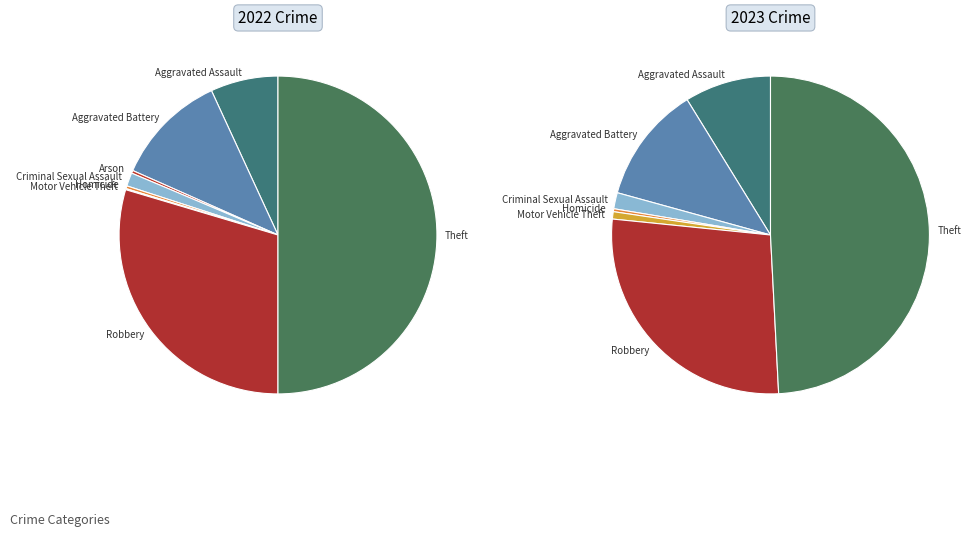

To the nearest percent, what is the difference between the Criminal Sexual Assault and Aggravated Assault slice percentages?

6%